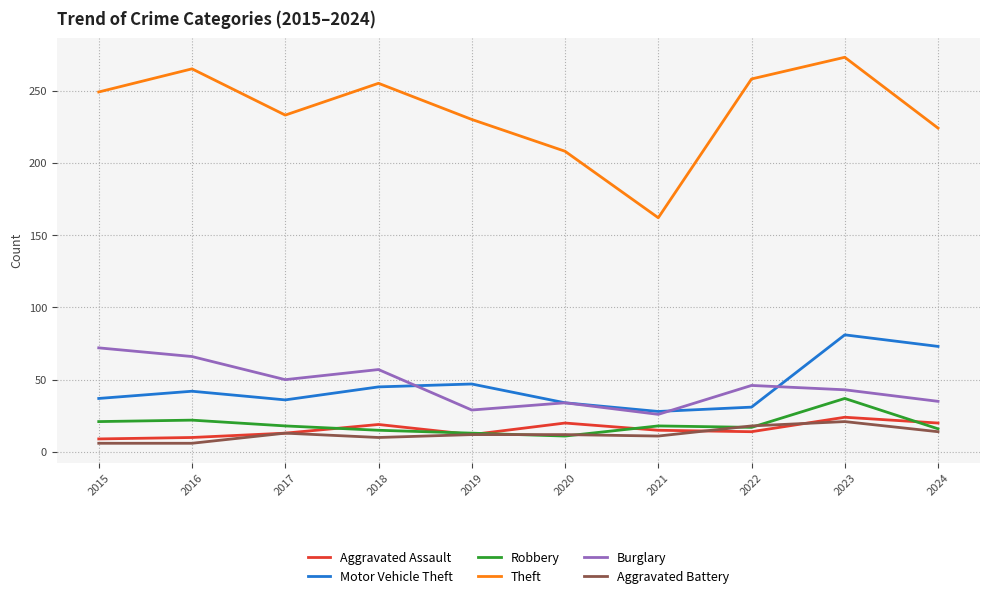

What is the lowest value of the Aggravated Assault series?

9